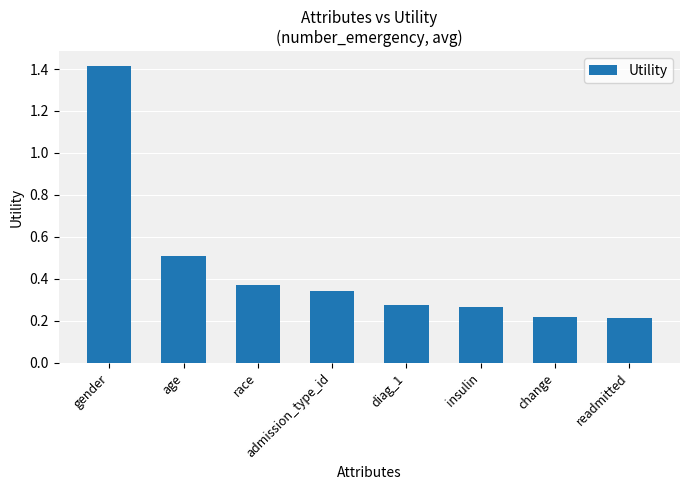

What is the greatest value displayed?

1.4